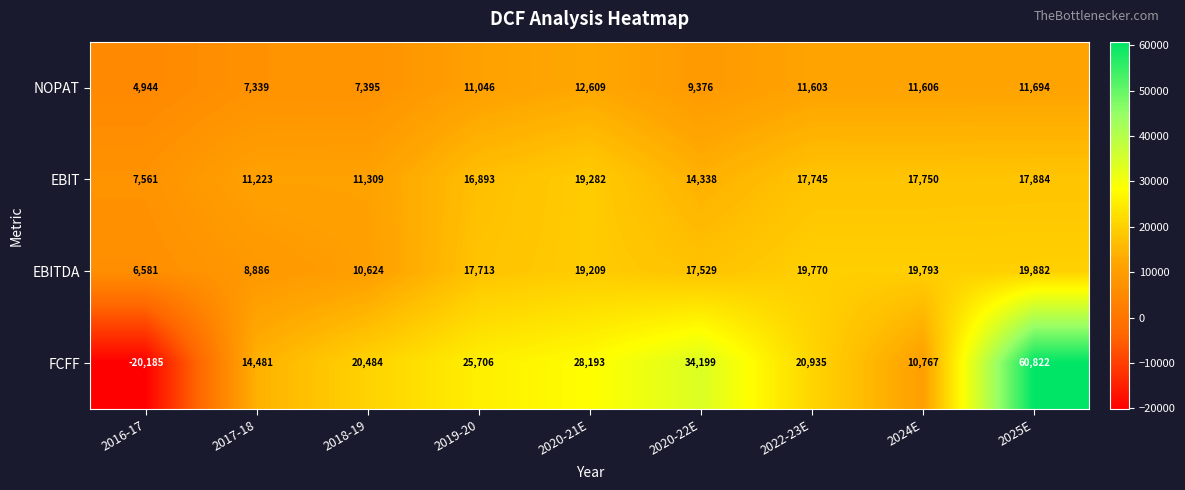

True or false: EBIT has a value of 7561 at 2016-17.

True